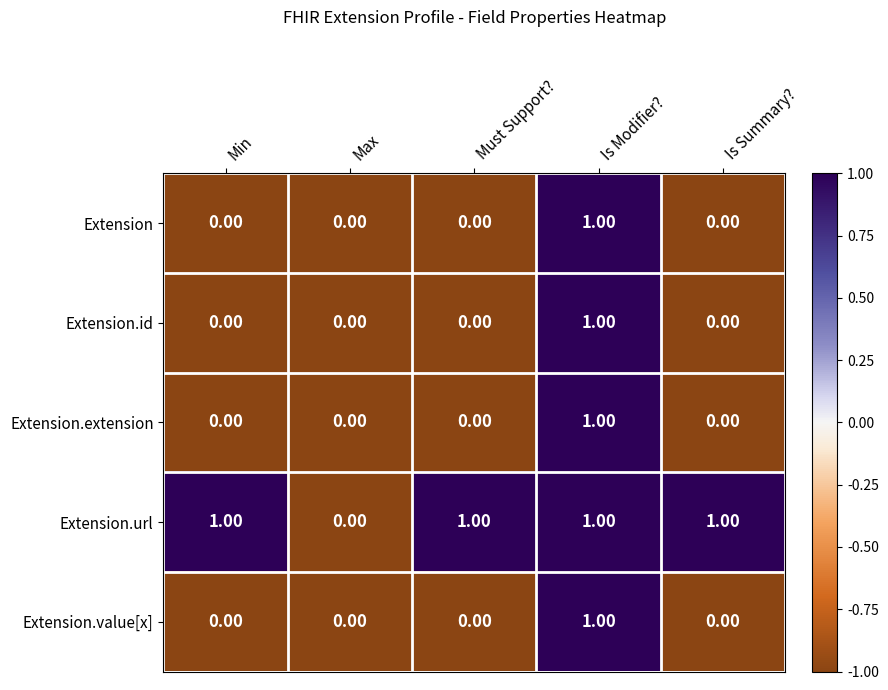

At which label is Extension.url closest to 0?

Max